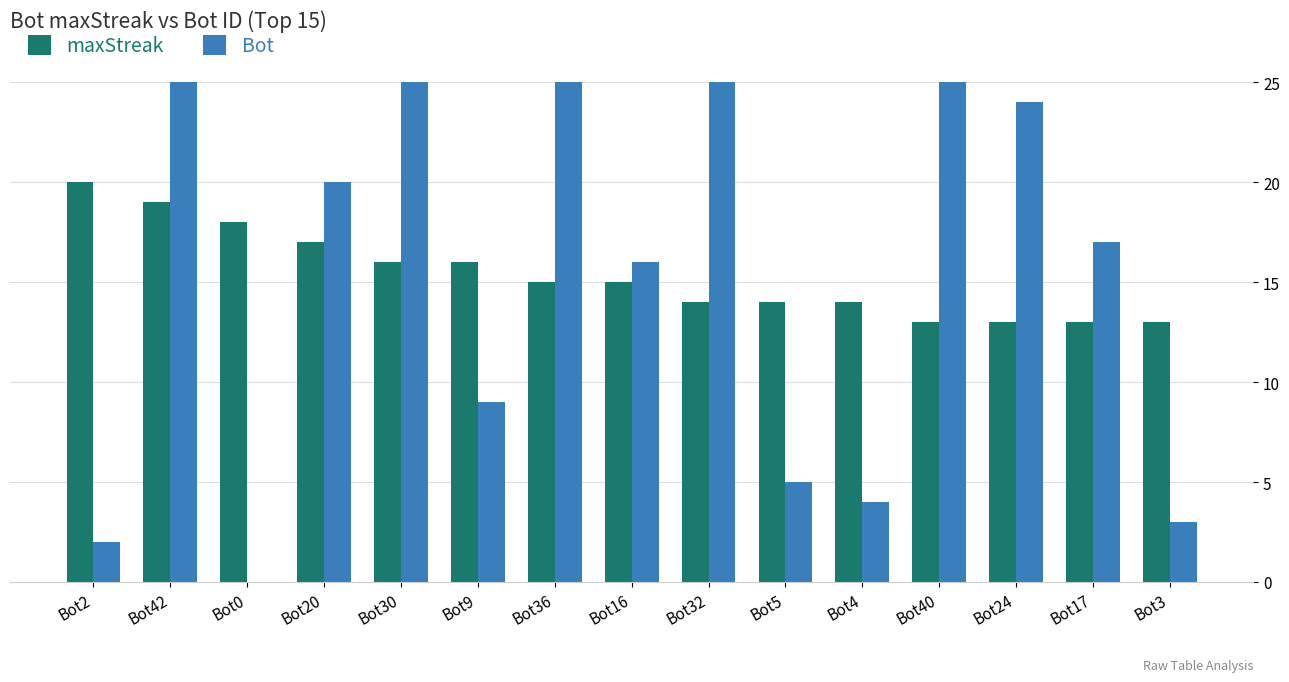

What is the label of the 1st bar from the right?

Bot3